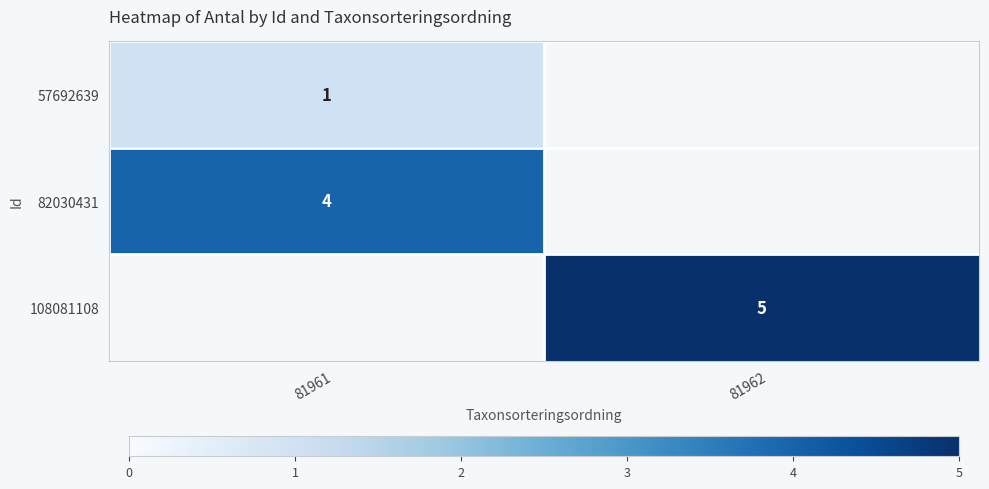

Is the value of 82030431 at 81961 greater than the value of 108081108 at 81962?

No